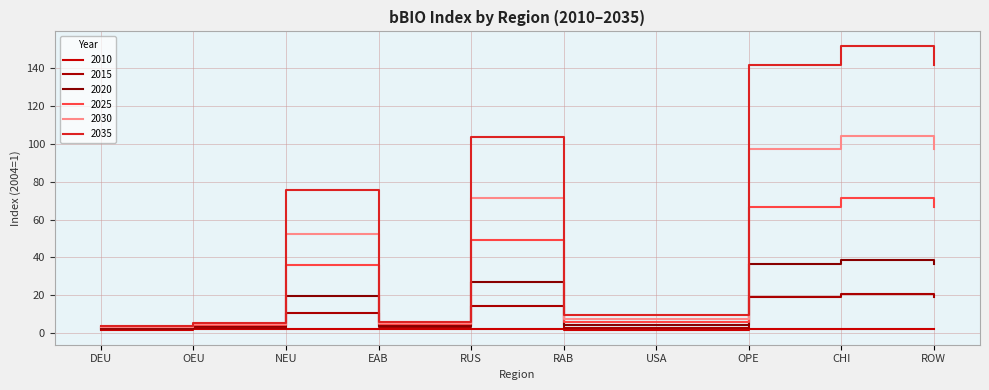

Between CHI and DEU, which is larger?

CHI